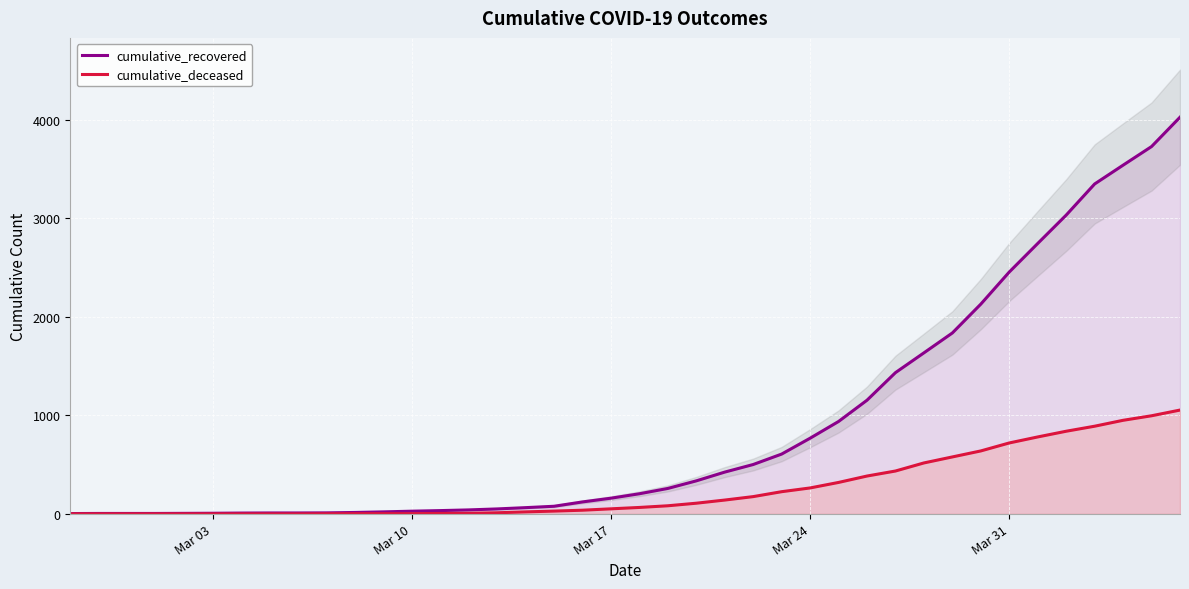

What are all the series names shown in the legend?

cumulative_recovered, cumulative_deceased